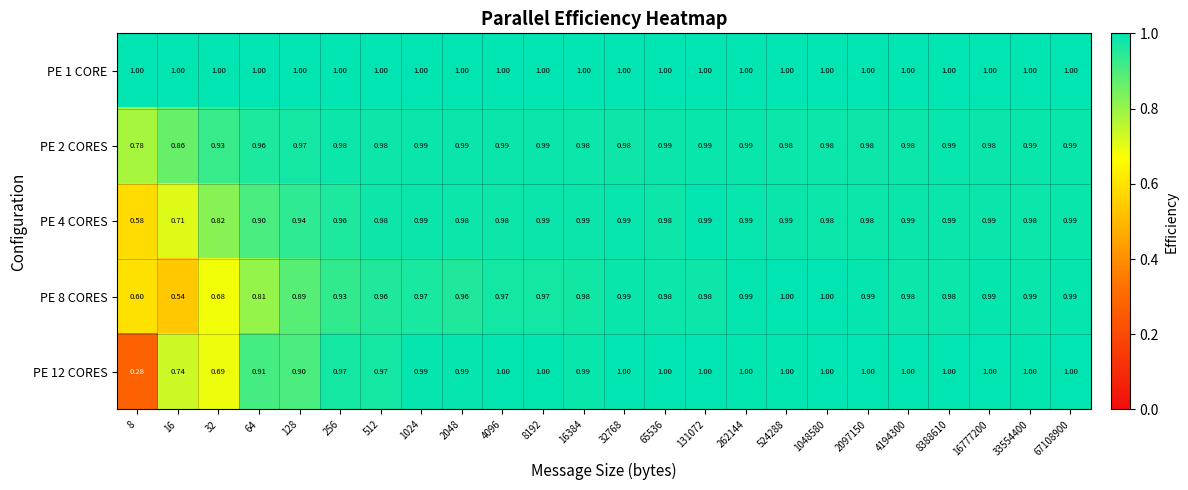

Count the number of categories in the chart.

24